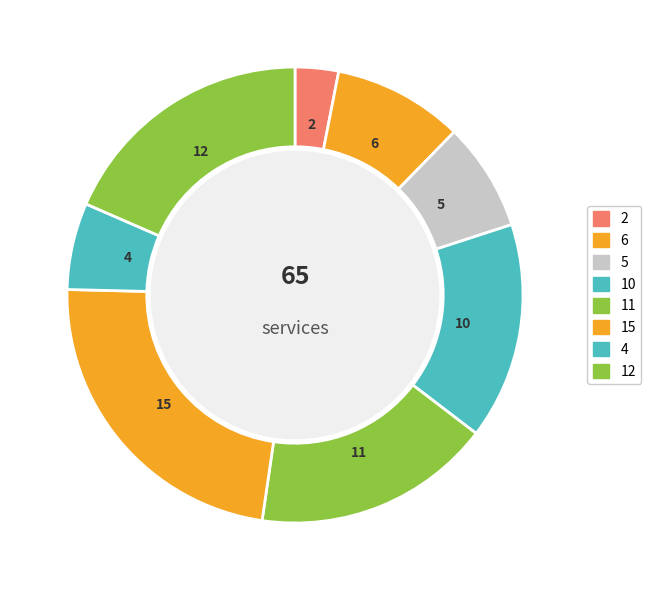

How many slices are in this pie chart?

8